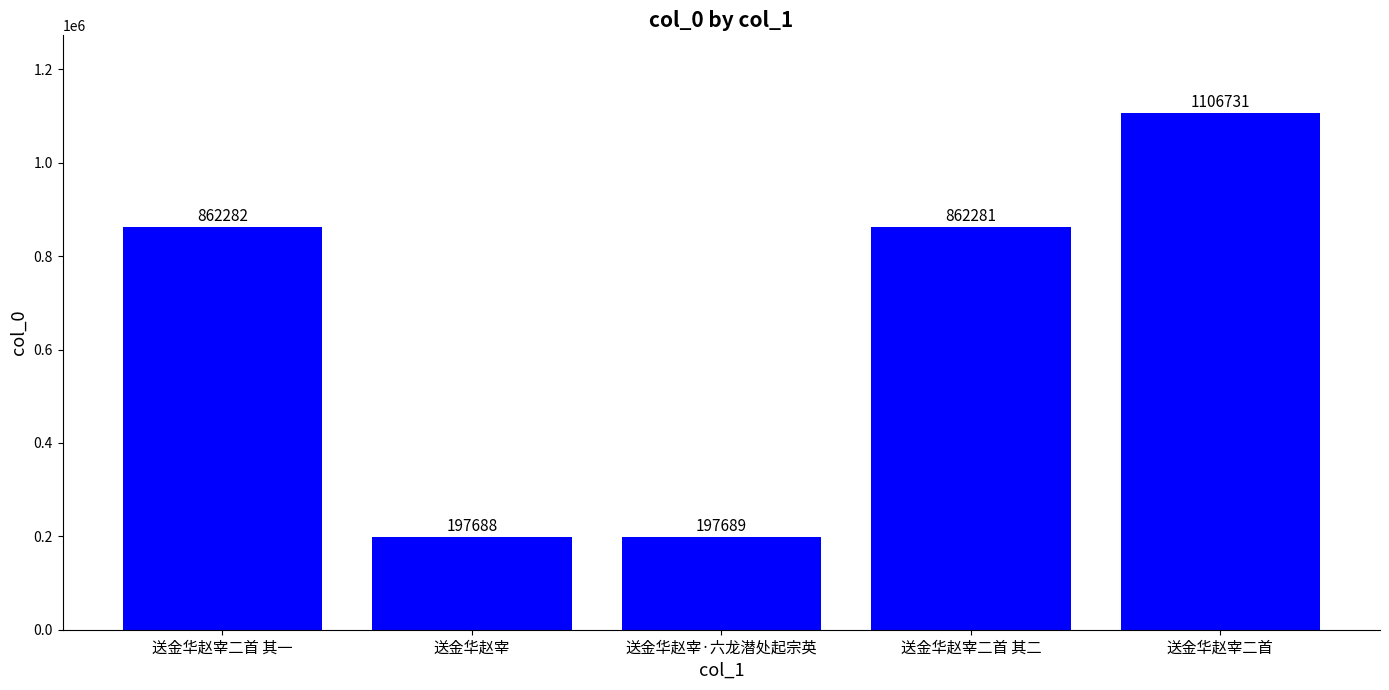

Reading left to right, list all the values displayed in this chart.

送金华赵宰二首 其一=862282	送金华赵宰=197688	送金华赵宰·六龙潜处起宗英=197689	送金华赵宰二首 其二=862281	送金华赵宰二首=1106731